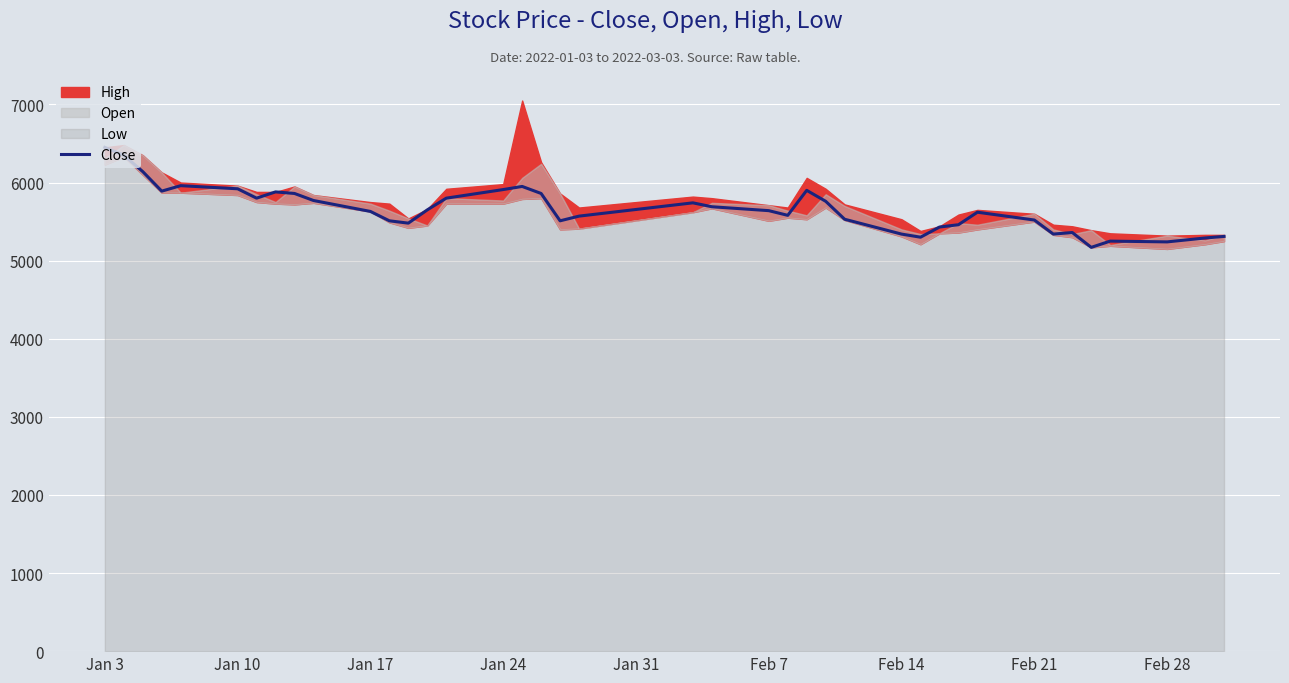

True or false: the data shows 9831 at Jan 10.

False